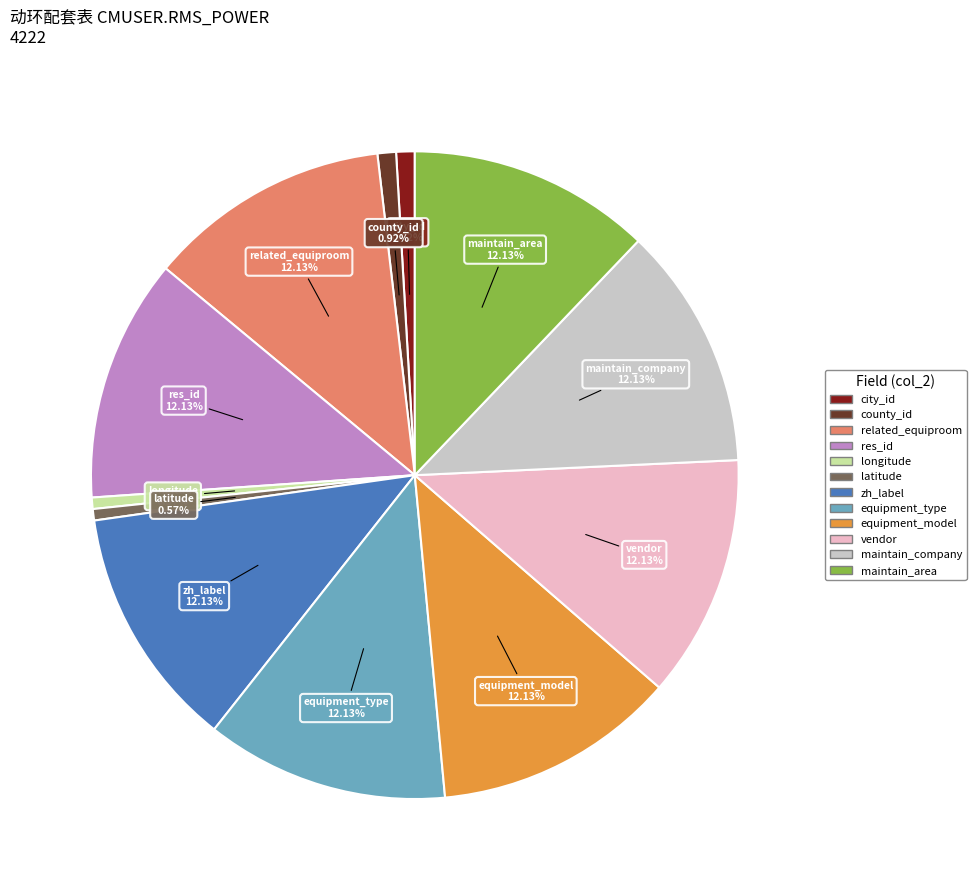

Is it true that county_id is 10% of the pie?

False